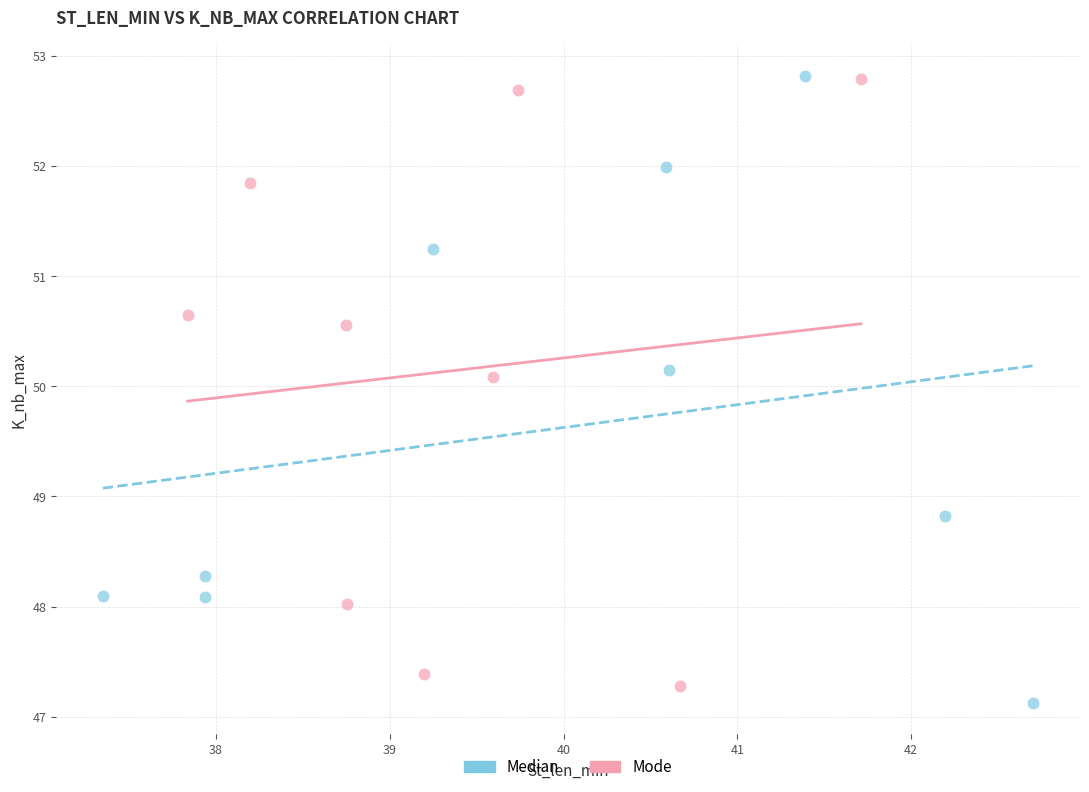

What are all the series names shown in the legend?

Median, Mode